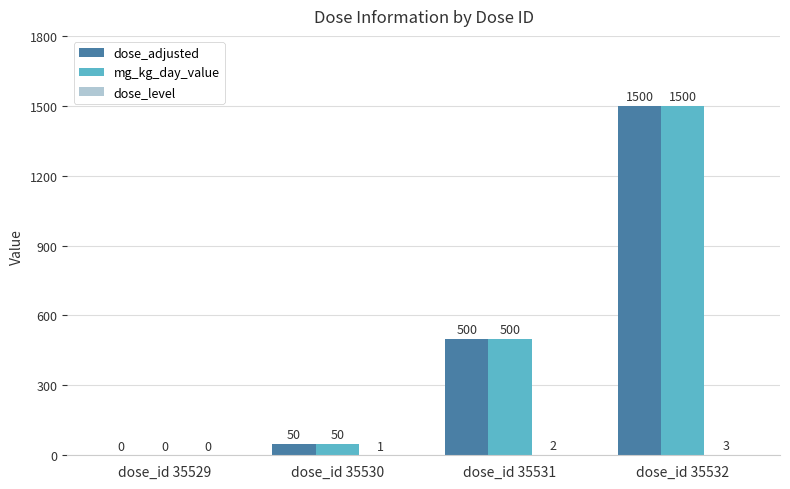

Where is mg_kg_day_value nearest to the value 750?

dose_id 35531